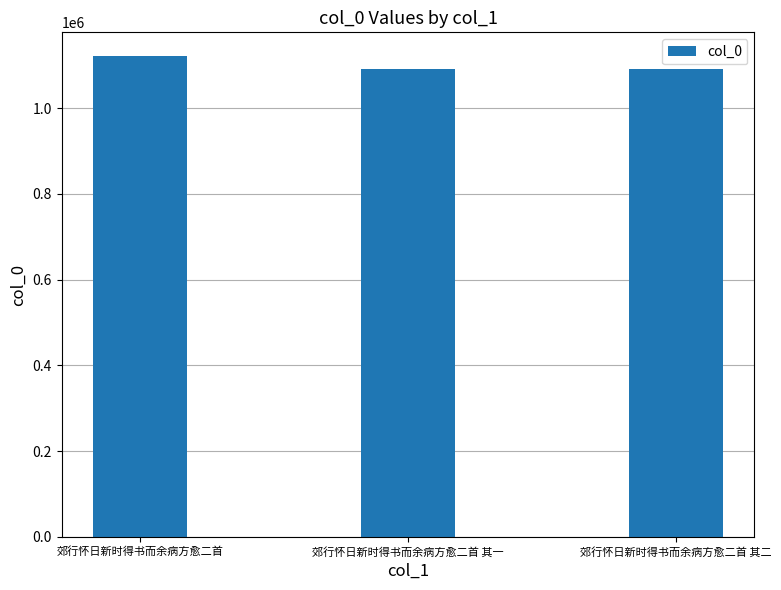

How many series are shown in this chart?

1